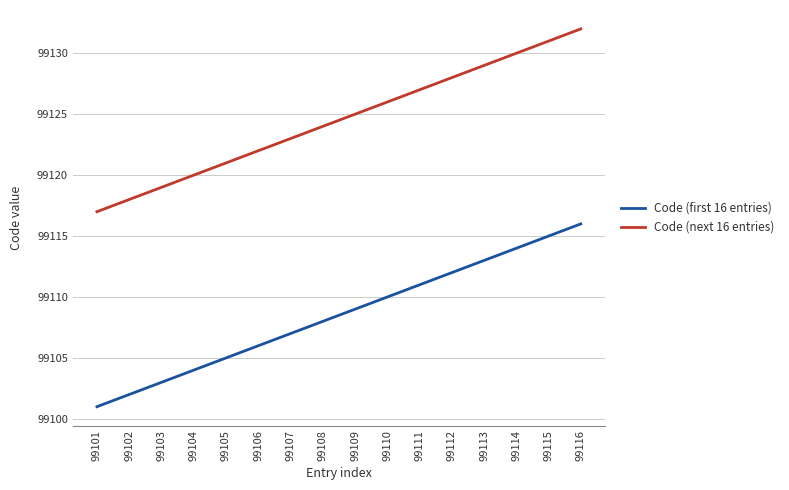

What are all the series names shown in the legend?

Code (first 16 entries), Code (next 16 entries)